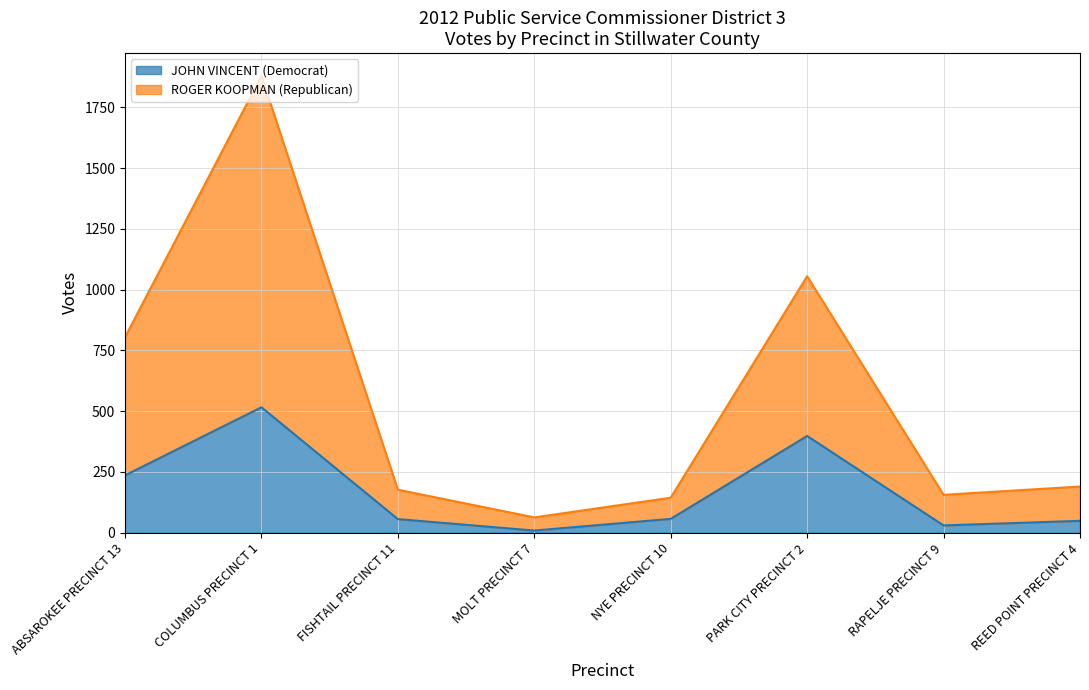

What is the difference between the second highest and minimum values in the JOHN VINCENT (Democrat) series?

389